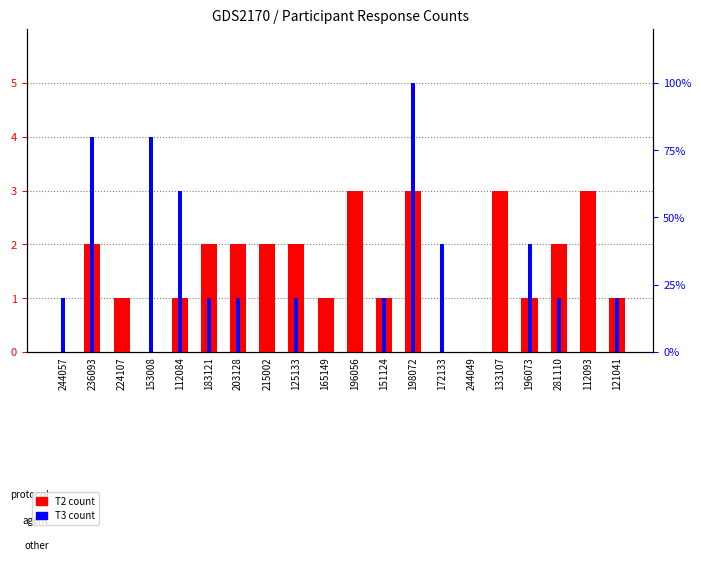

At which category is the sum across all series the highest?

198072